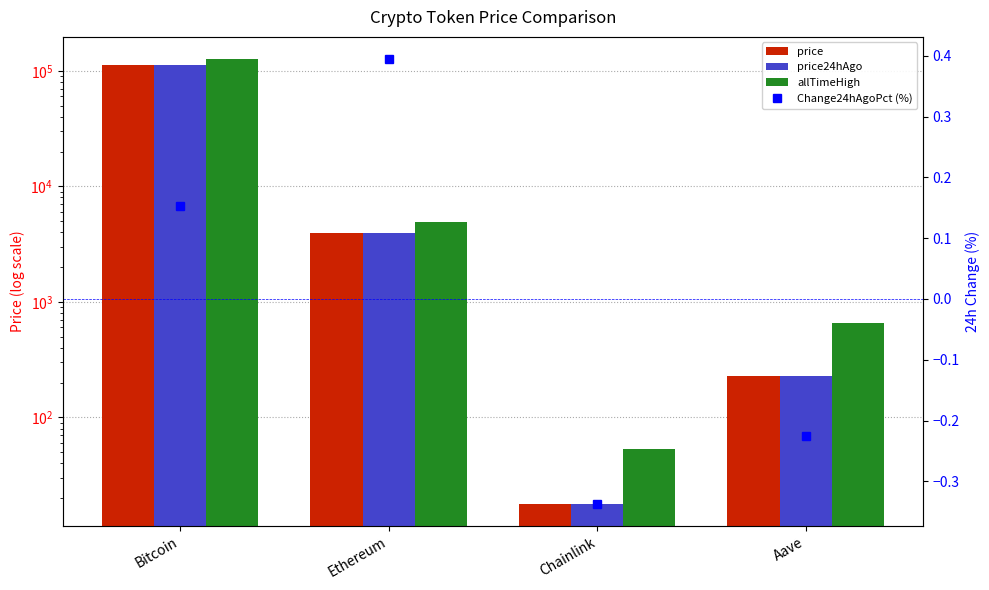

What is the value of the price bar at the 2nd from the left?

3945.7